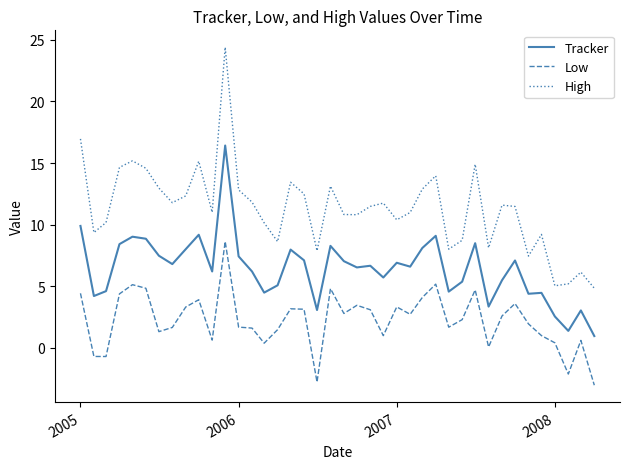

True or false: Tracker has more than 0 interior local peaks.

True